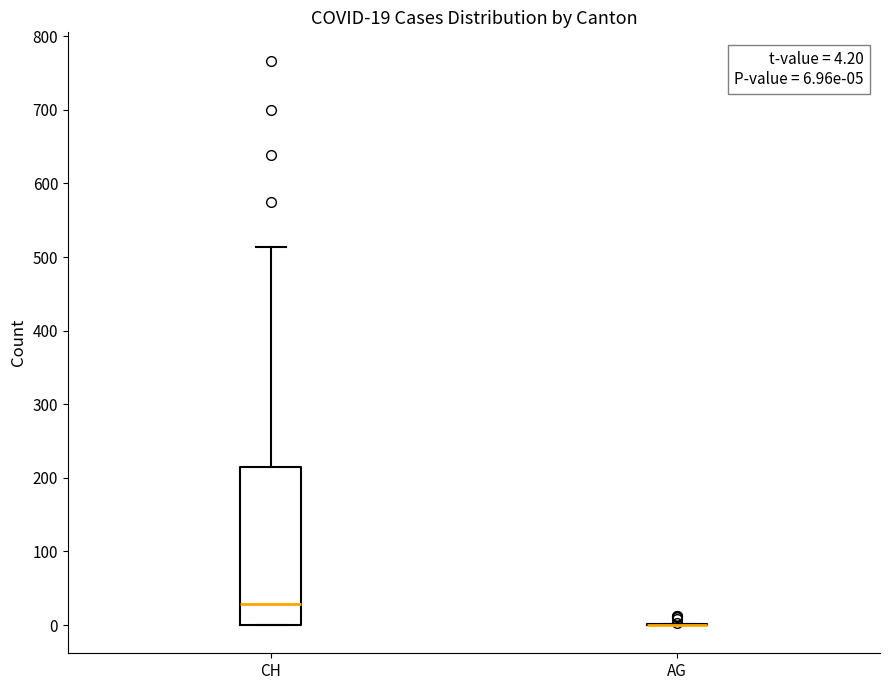

Which box is the tallest, from its lower edge to its upper edge?

CH